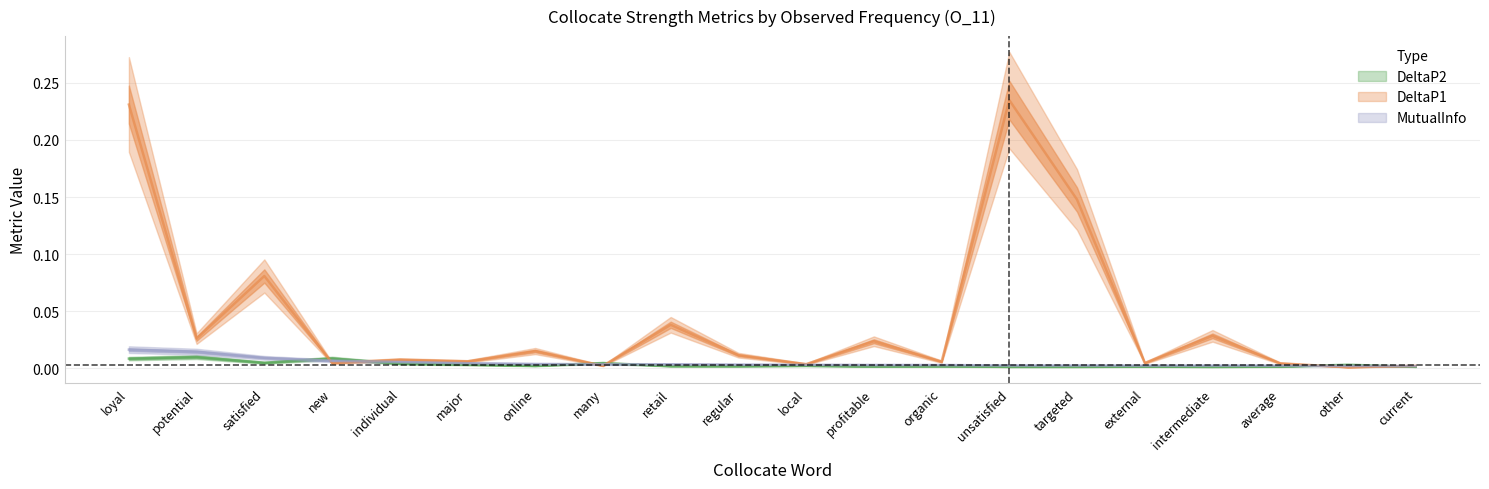

The value of MutualInfo at individual is 0.0. True or false?

False